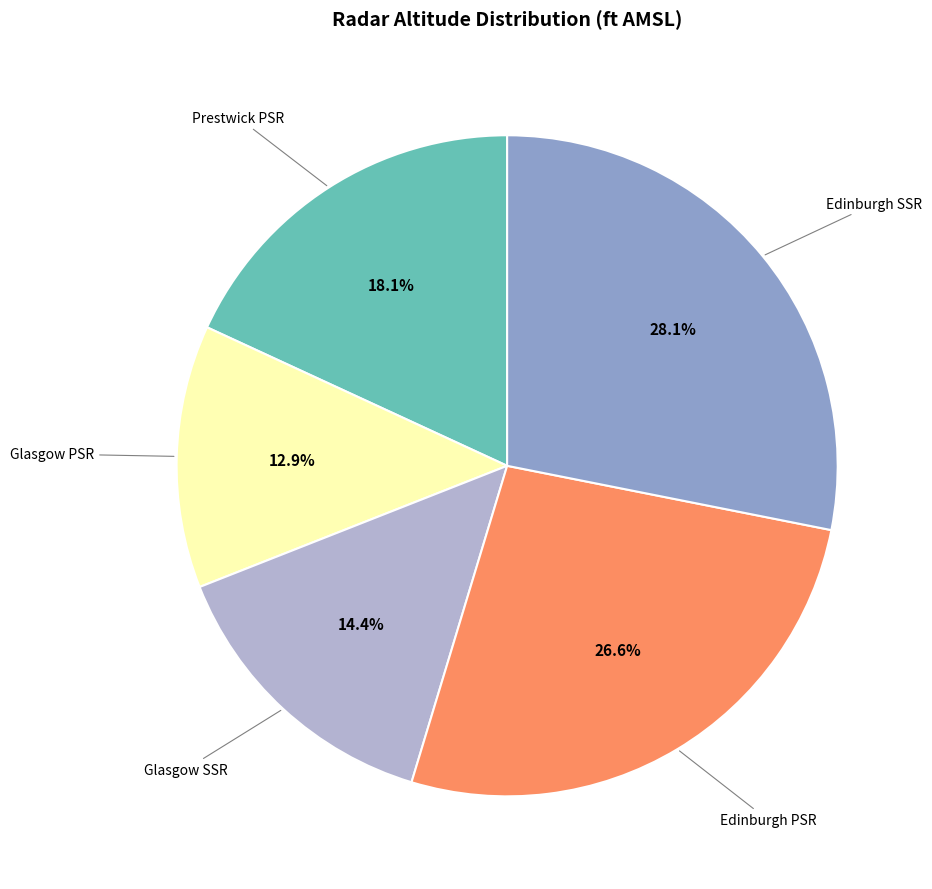

Which slice is the largest?

Edinburgh SSR